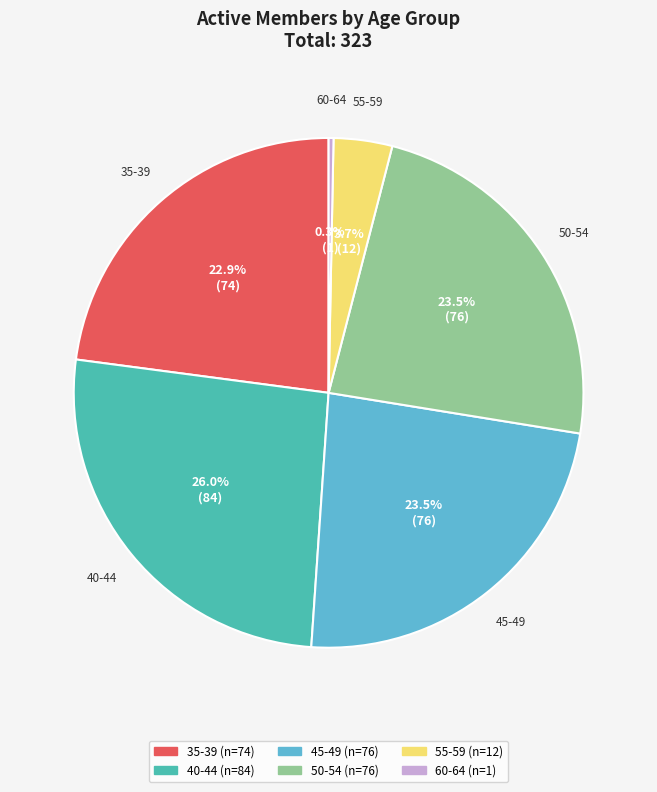

What is the ratio of the value at 35-39 to the value at 45-49?

1.0